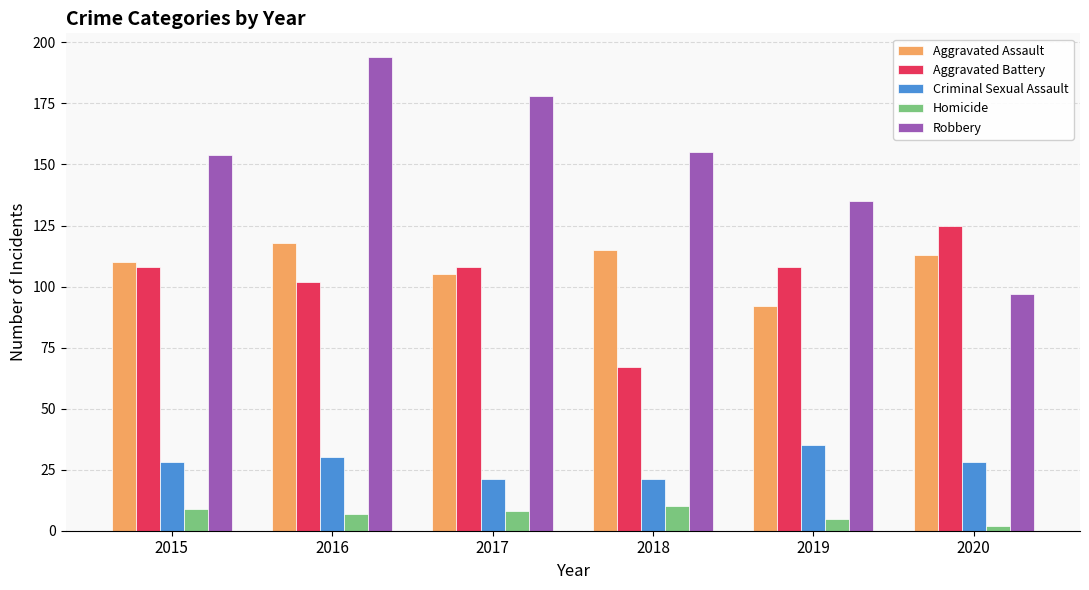

Are the bars horizontal?

No